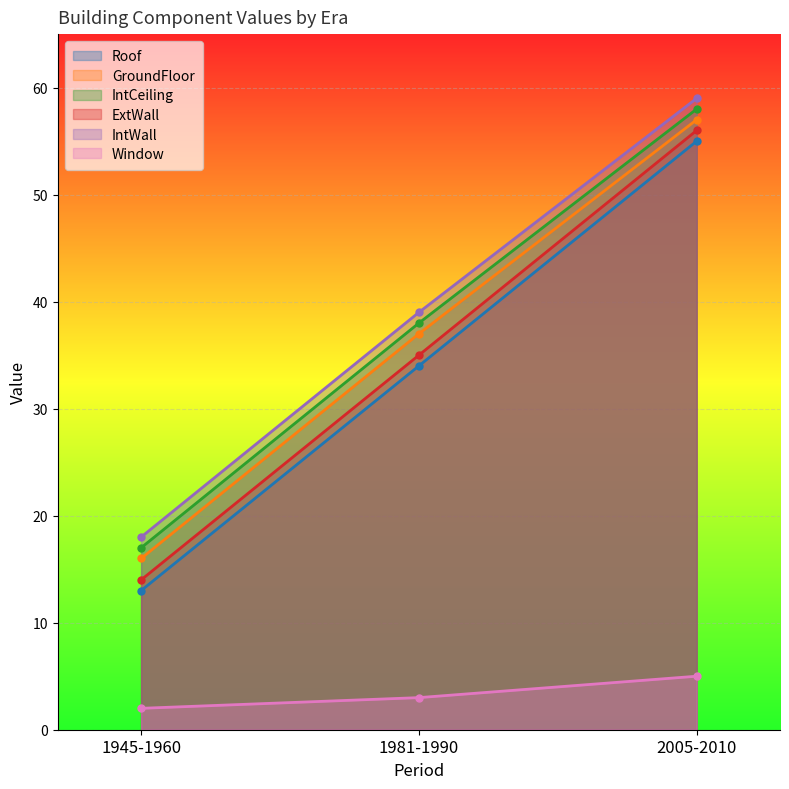

What is the difference between the highest and lowest values at 1945-1960?

16